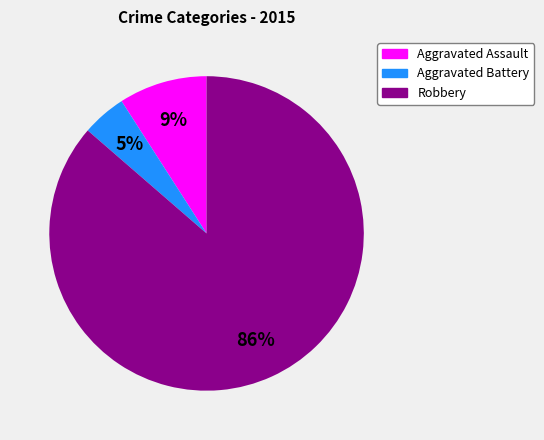

Is it true that Aggravated Assault is 9% of the pie?

True